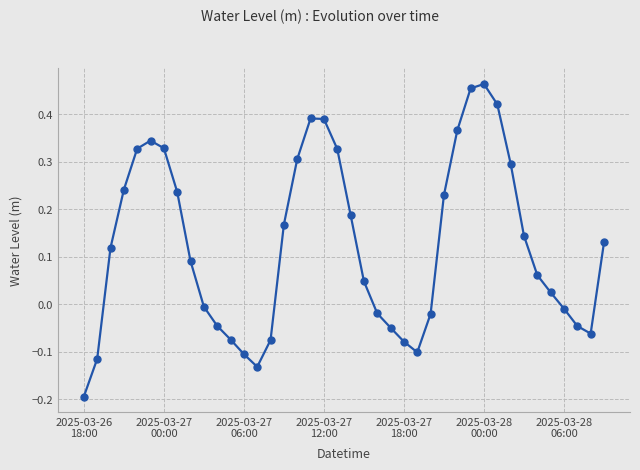

How many interior local peaks (higher than both neighbors) does the data have?

3